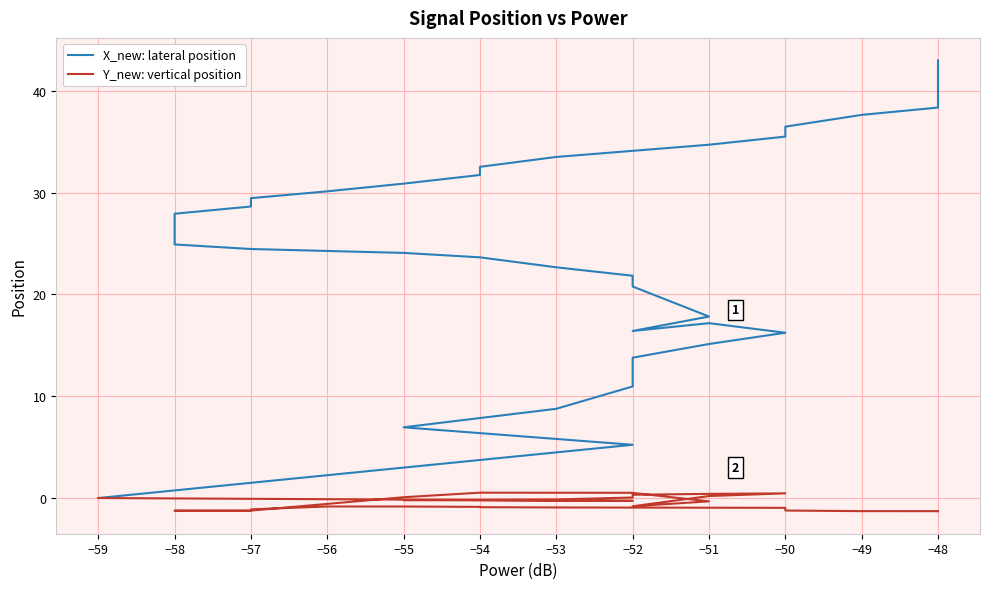

The X_new: lateral position series shows 31.7 at −54. True or false?

True